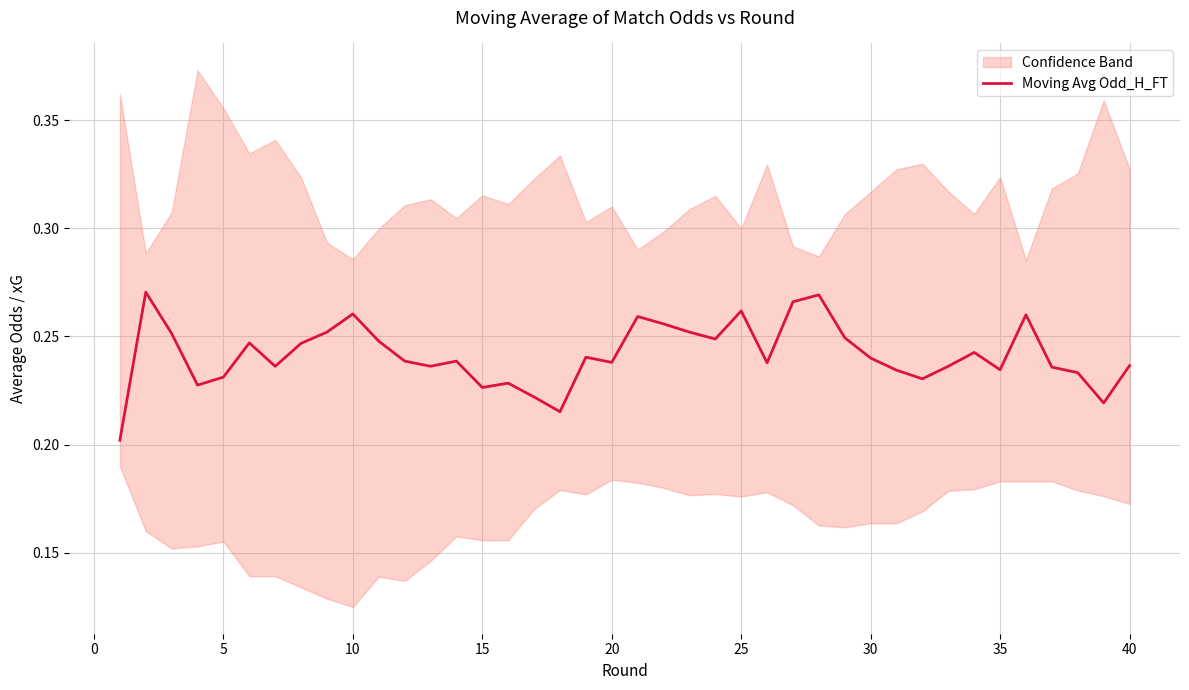

How many values are between 0 and 1?

40